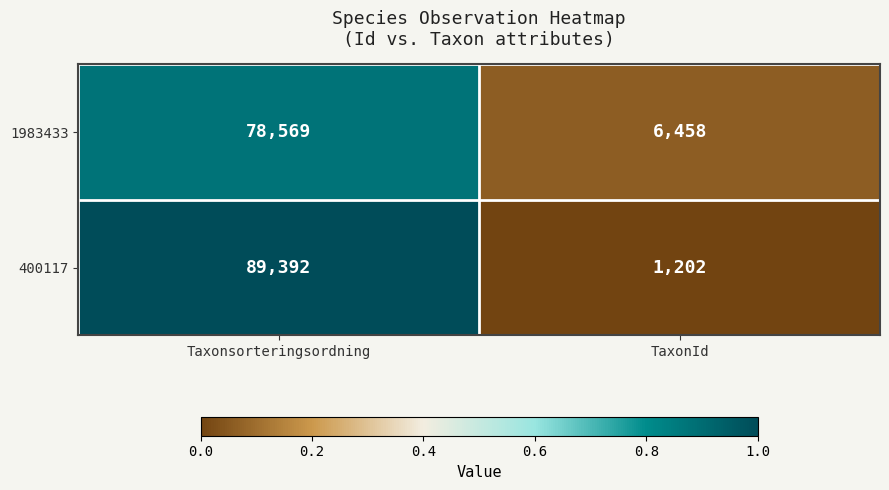

What is the sum of the 1983433 values at TaxonId and Taxonsorteringsordning?

85027